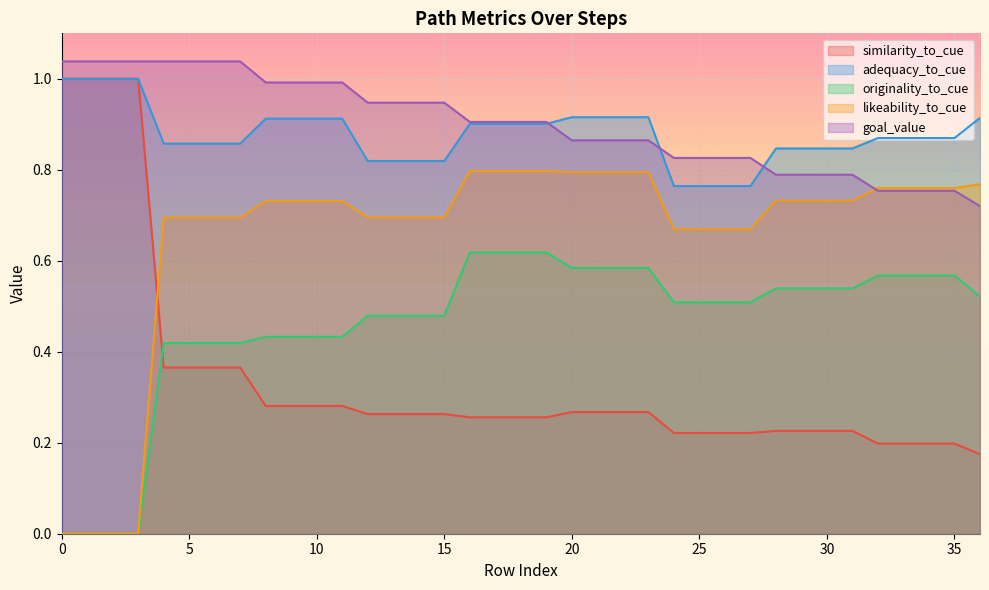

Which series has the largest range (max minus min)?

similarity_to_cue